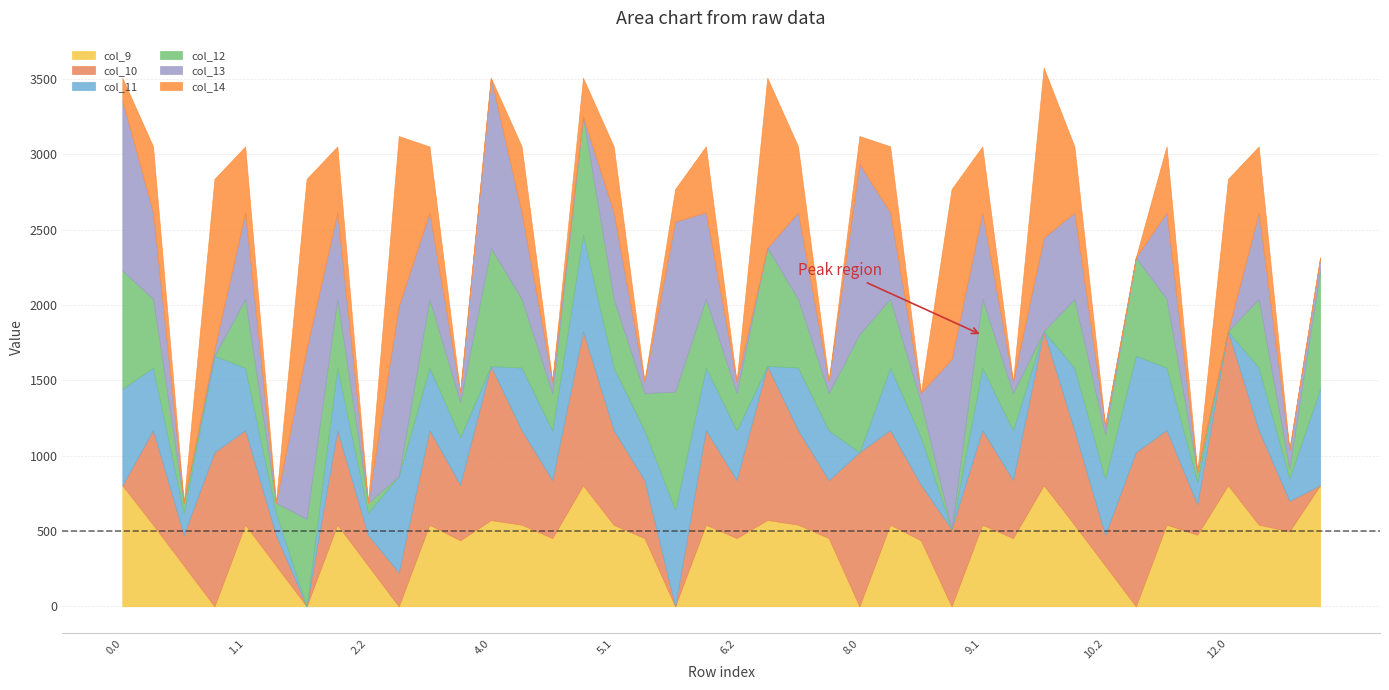

Does the chart have visible grid lines?

Yes